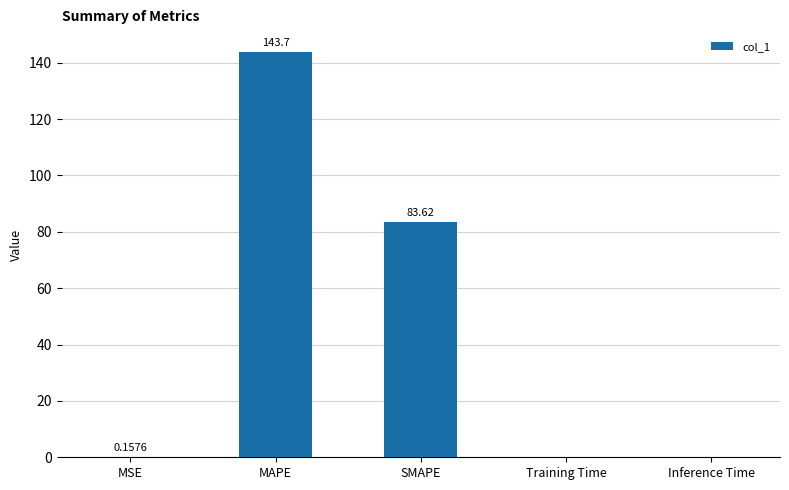

Are the bars grouped side by side (vs. stacked)?

No